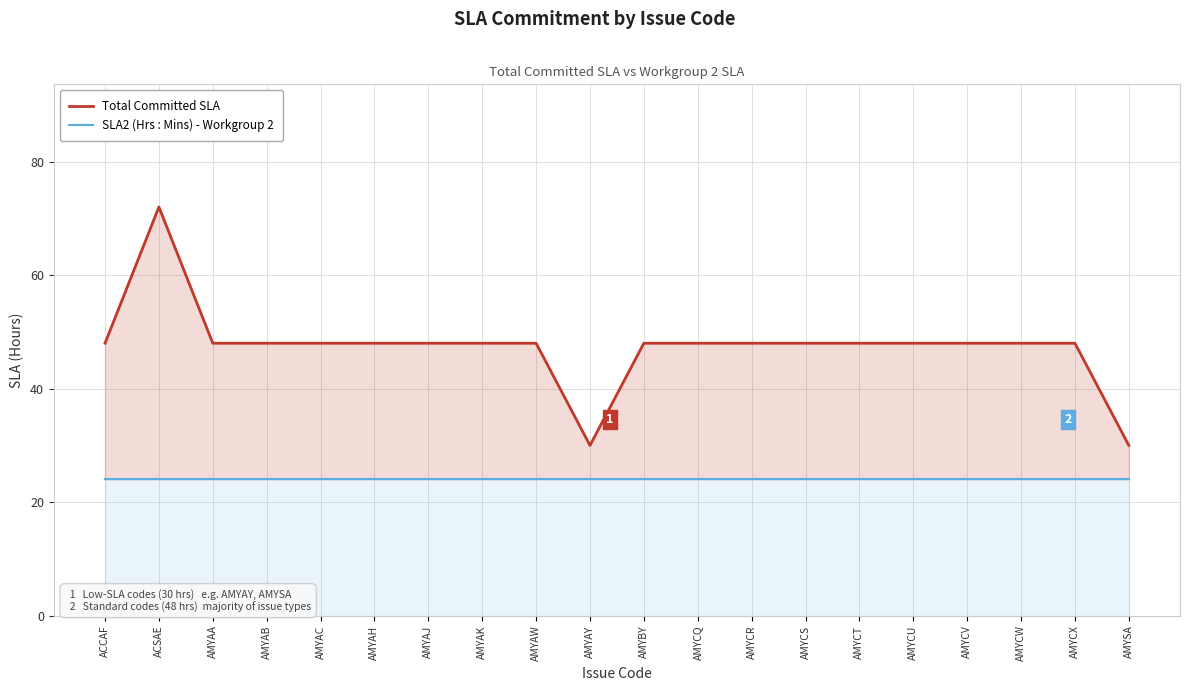

List the series in order of their peak value, lowest first.

SLA2 (Hrs : Mins) - Workgroup 2, Total Committed SLA